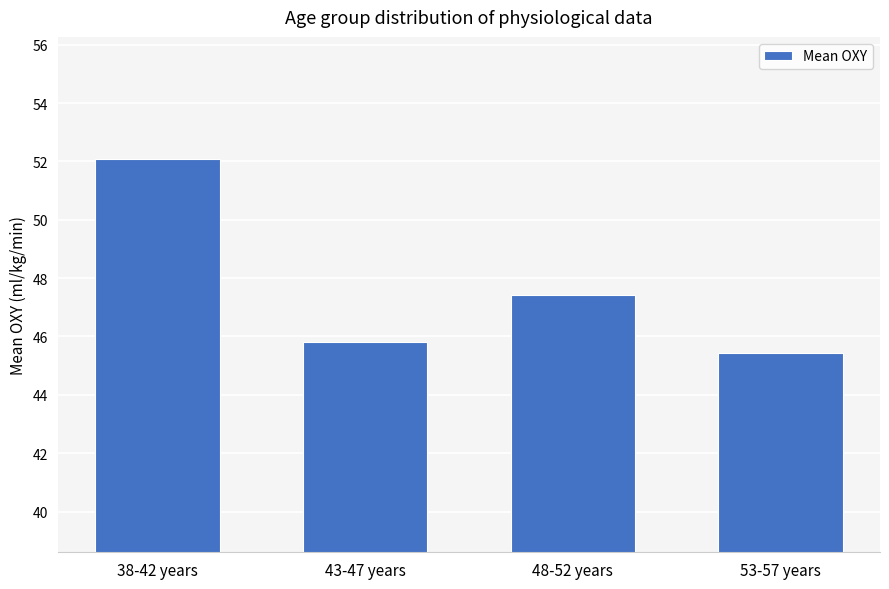

The value at 53-57 years is 45.4. True or false?

True